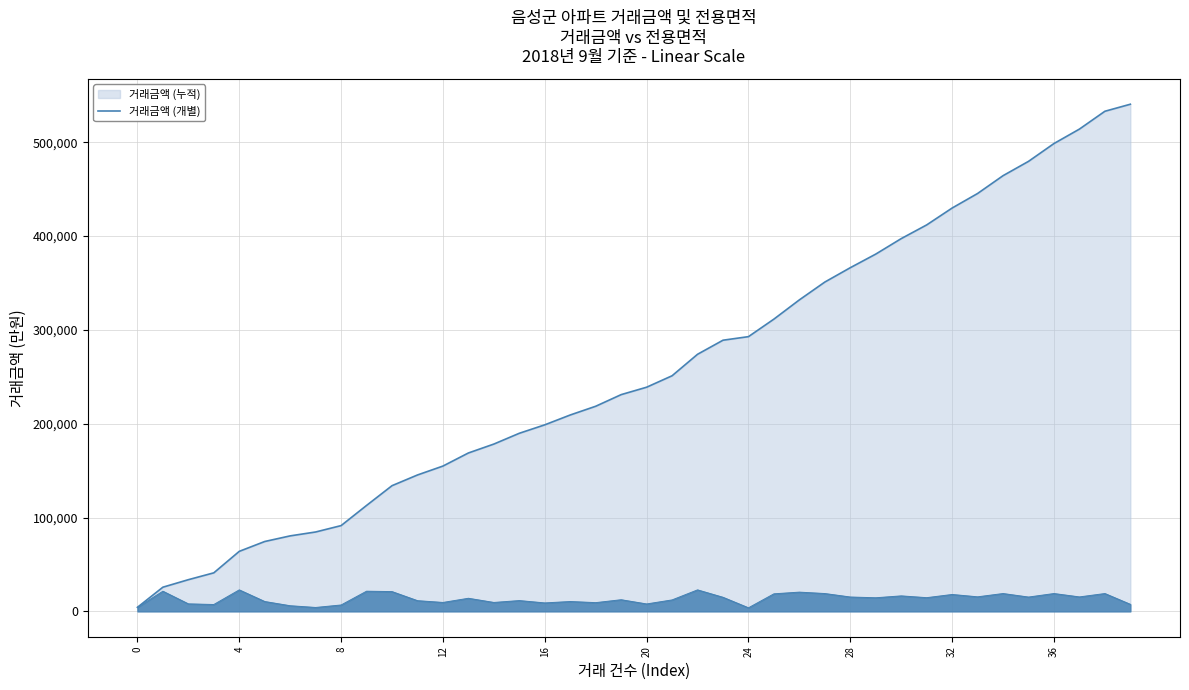

At which label does the data first exceed 238940?

21